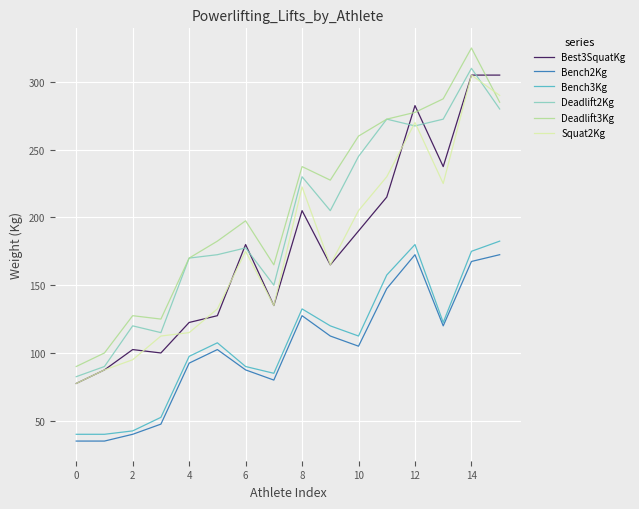

True or false: Bench3Kg and Best3SquatKg intersect in this chart.

False